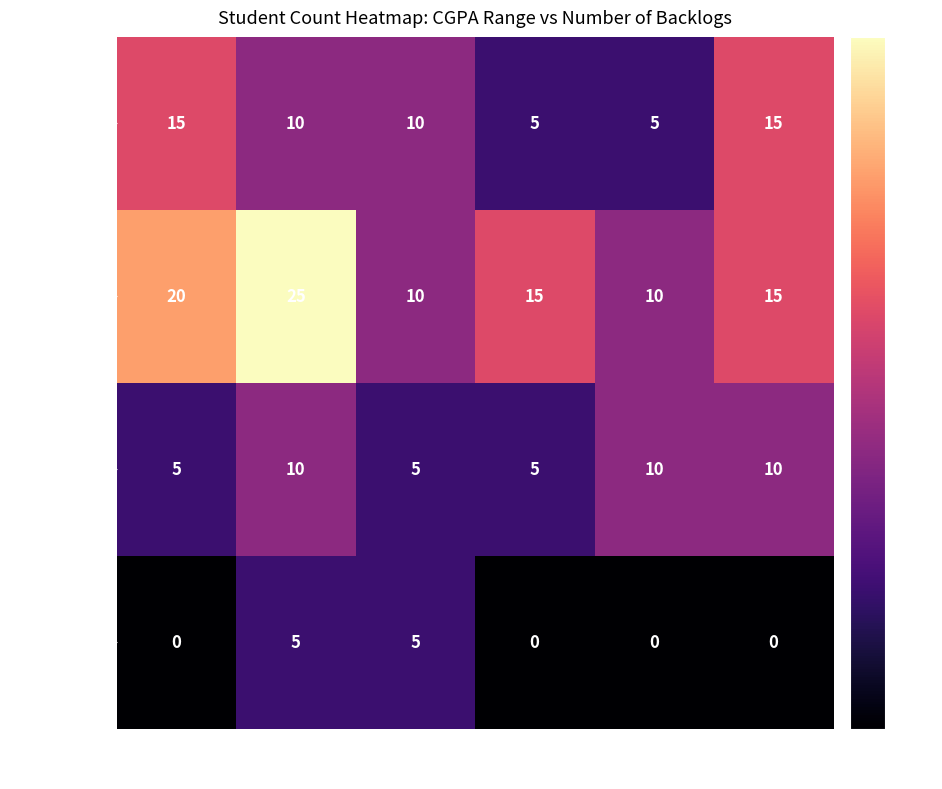

What is the sum of the CGPA 9-10 values at 3 Backlogs and 1 Backlog?

5